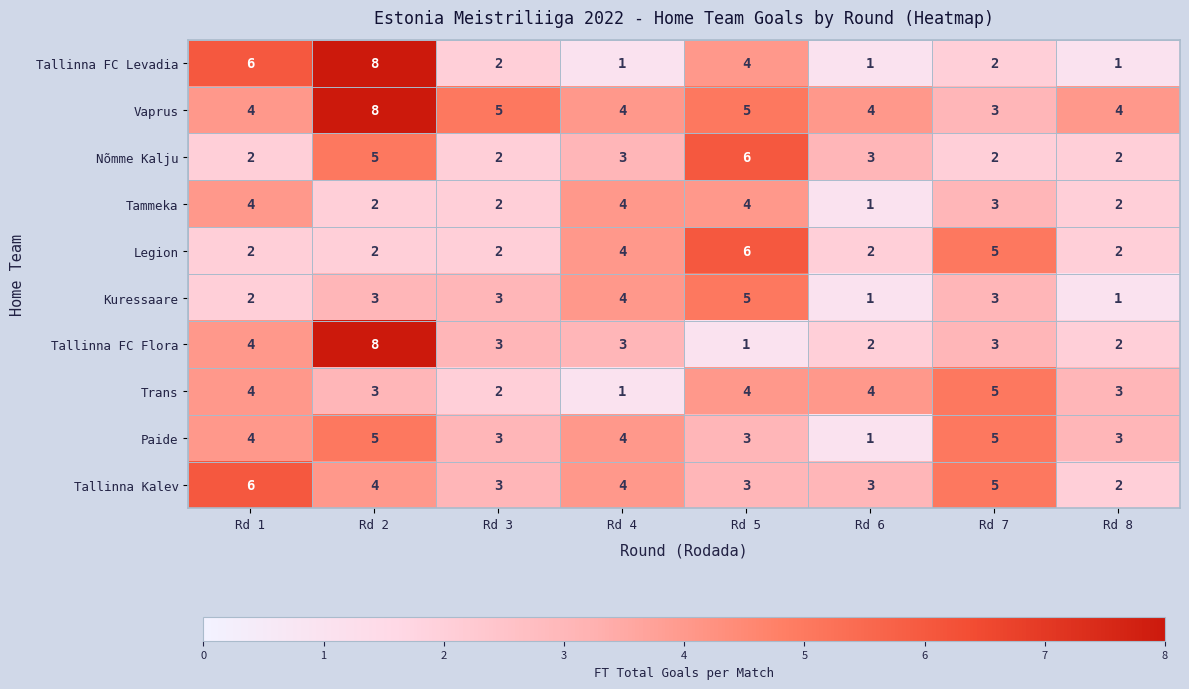

What is the maximum value for Trans?

5